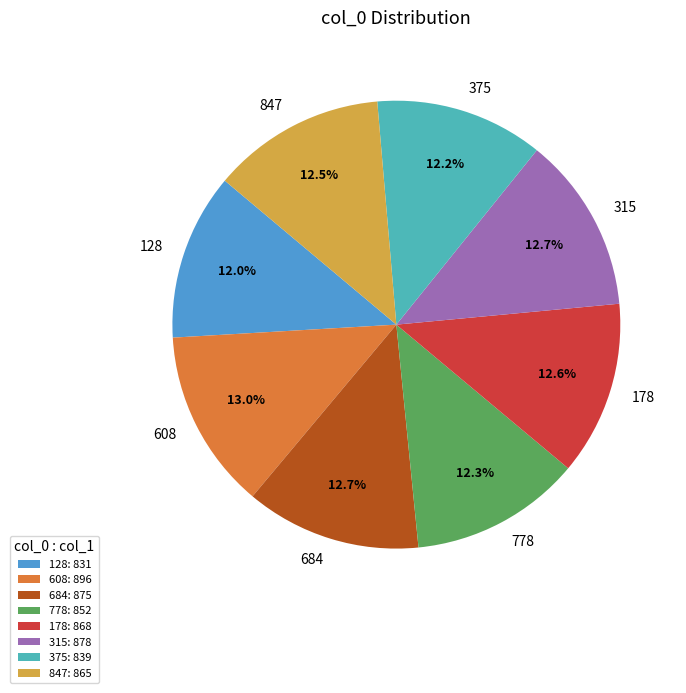

Is there any slice that represents more than half of the pie?

No